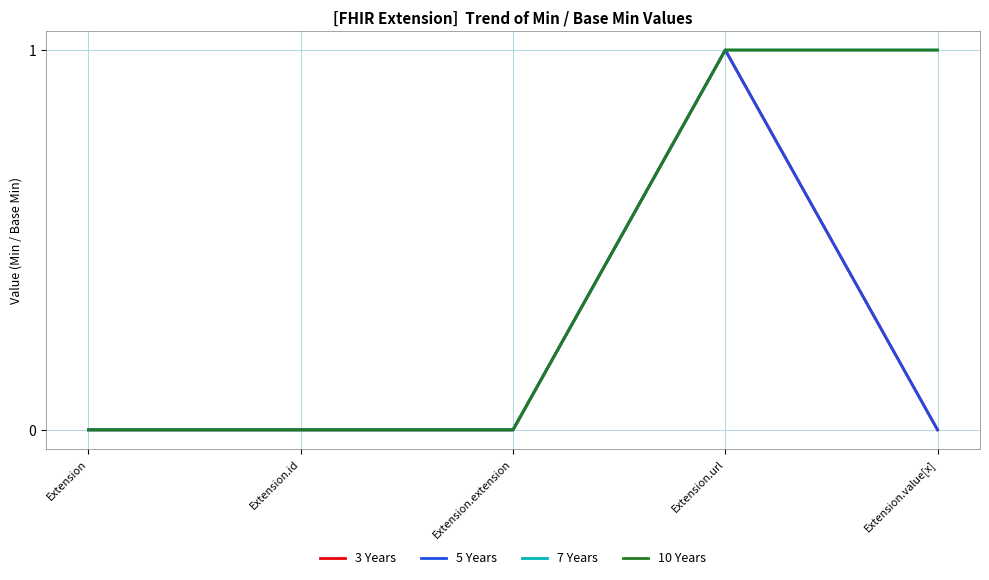

True or false: 5 Years and 7 Years cross at least once.

False